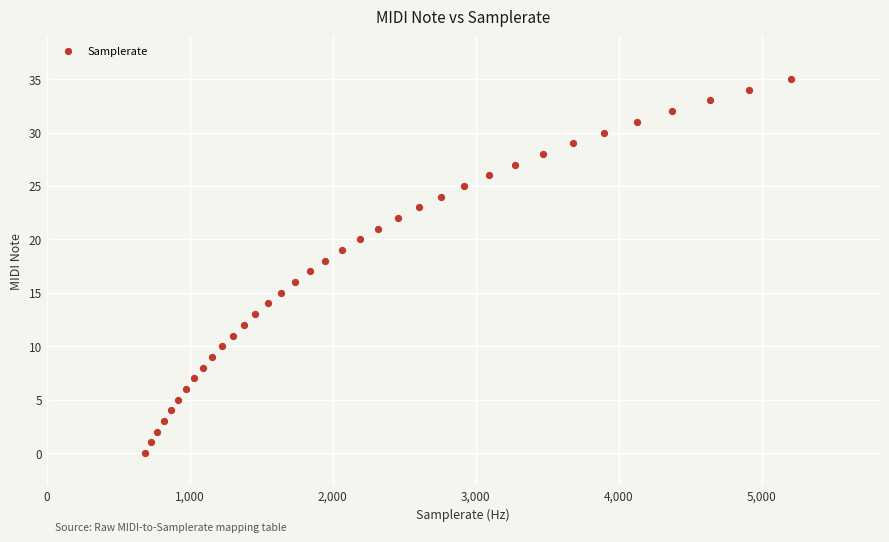

What is the range of Y values (max minus min)?

35